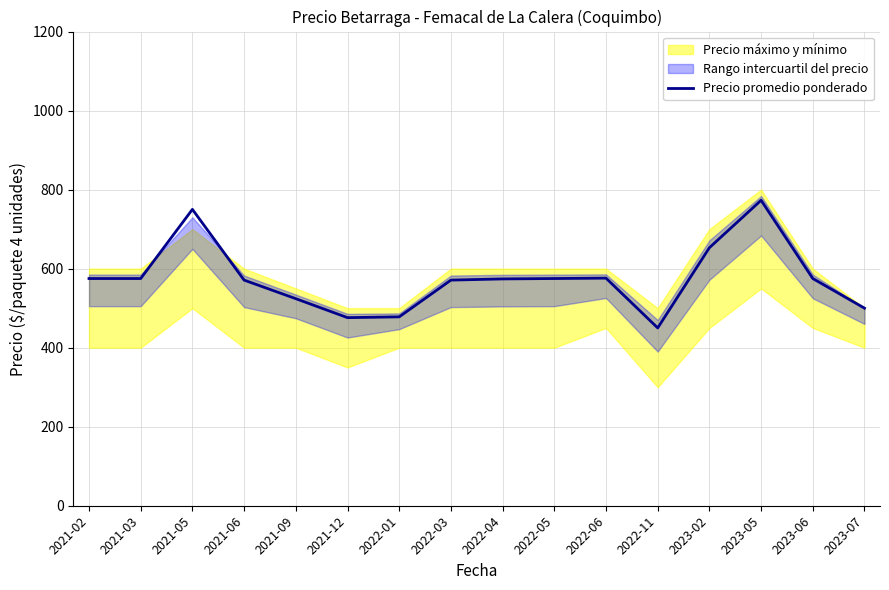

Where is the first local maximum?

2021-05